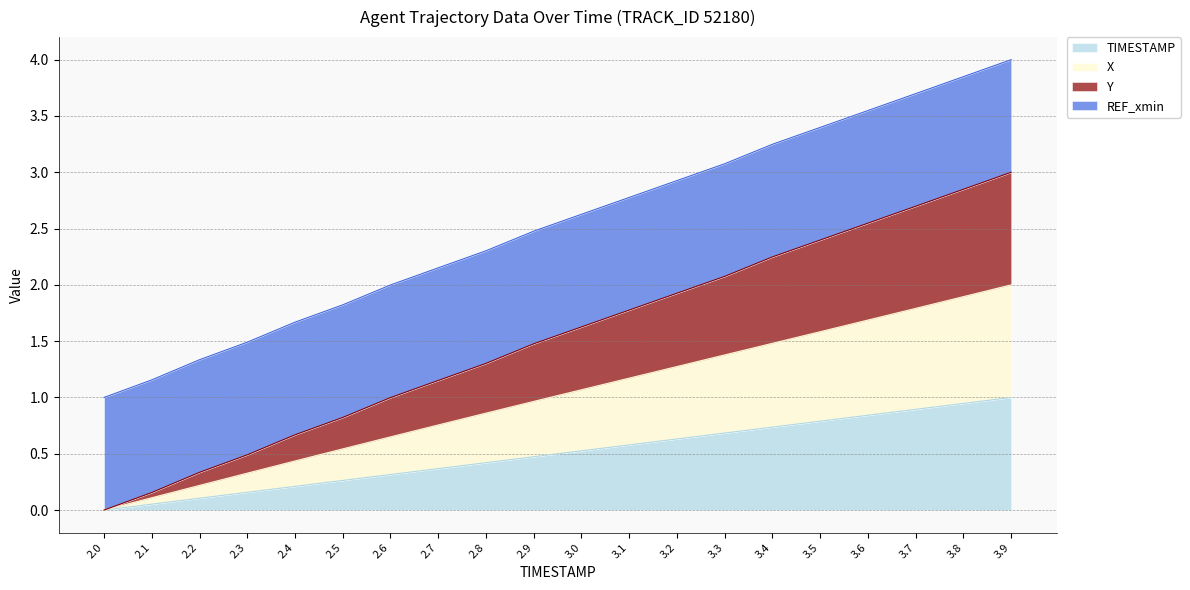

At which category is the sum across all series the highest?

3.9